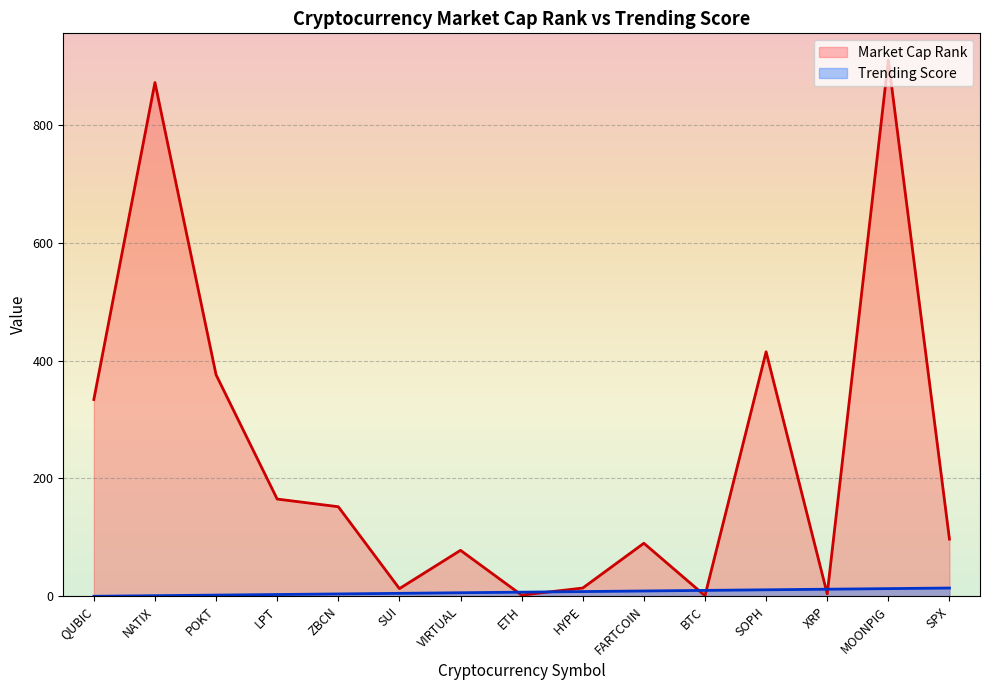

At which category is the sum across all series the highest?

MOONPIG